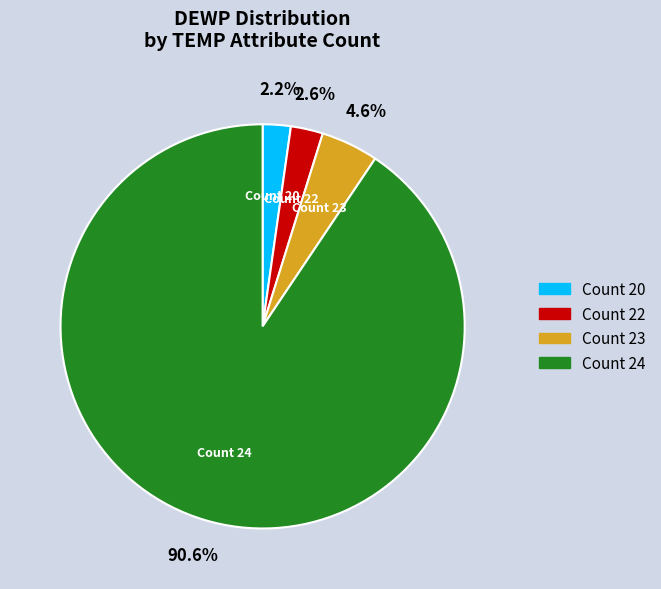

Is there a majority slice in this chart?

Yes